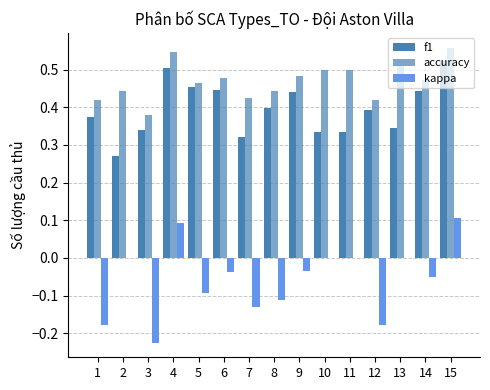

What is the difference between the highest and lowest values at 12?

0.6